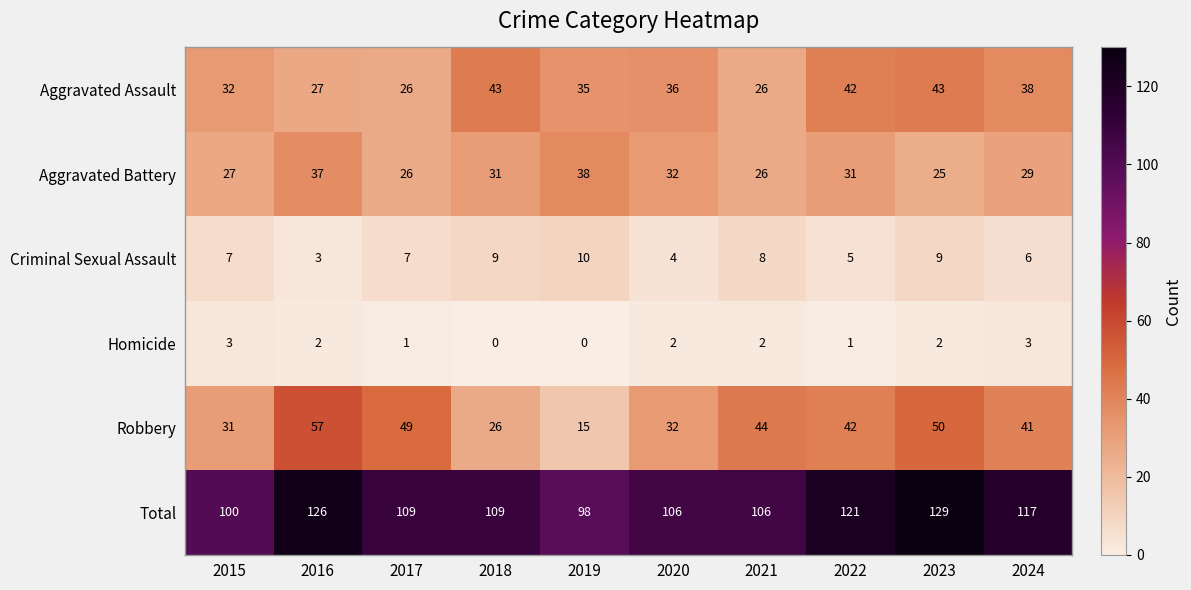

At which label does Robbery reach its minimum?

2019